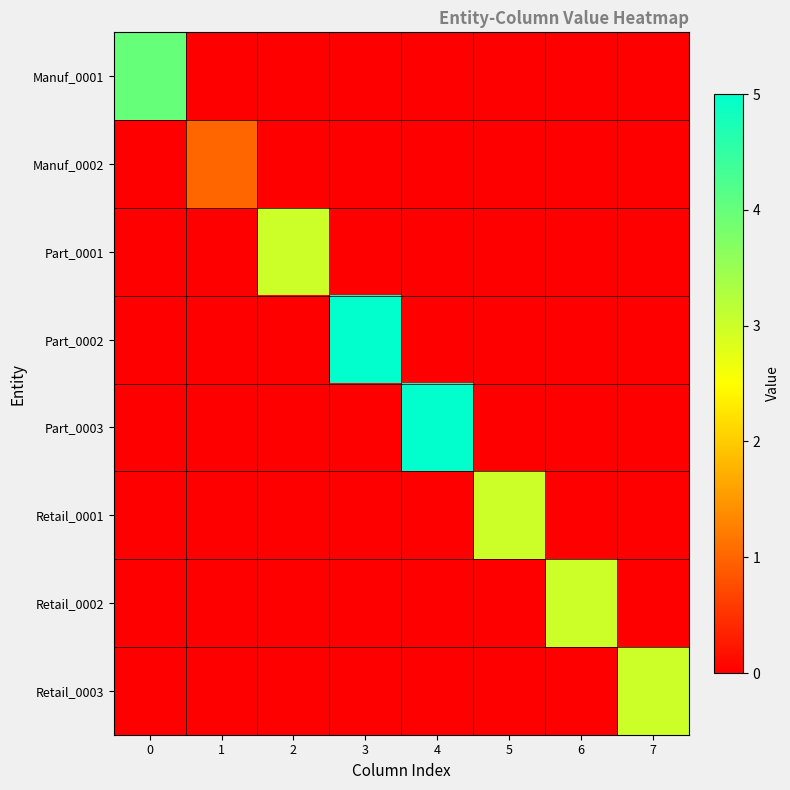

At which category is the sum across all series the highest?

3